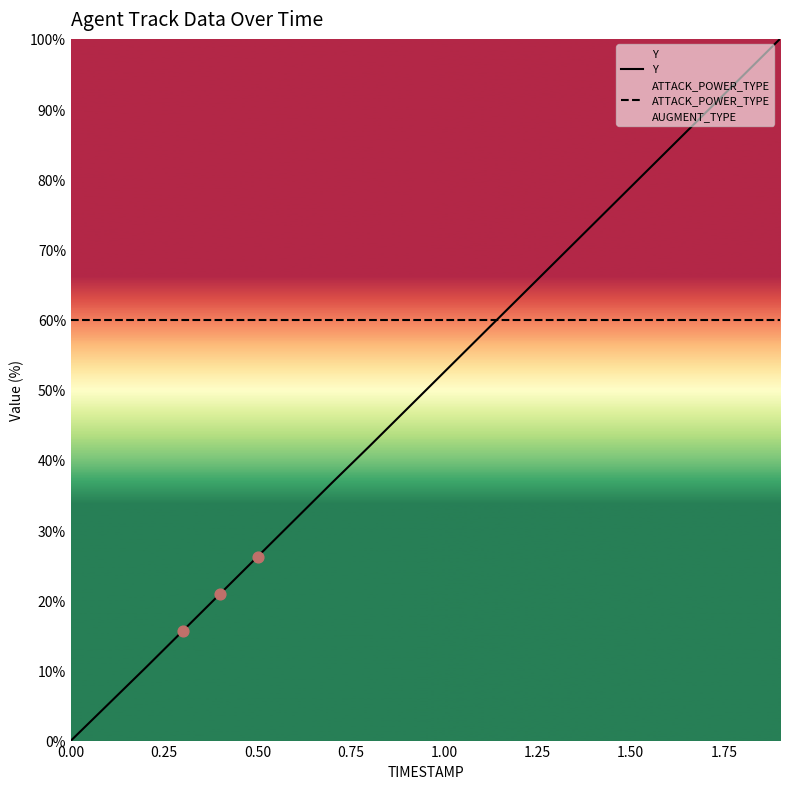

Which series contains the highest Y value?

Y